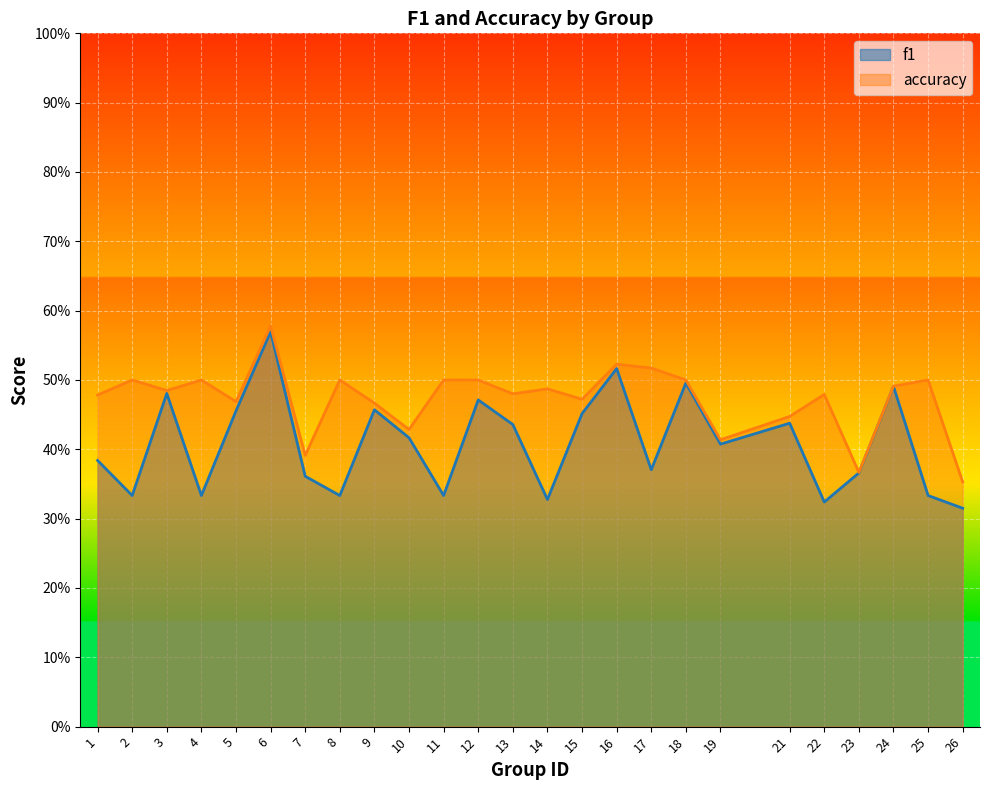

How many interior local valleys does the accuracy series have?

8